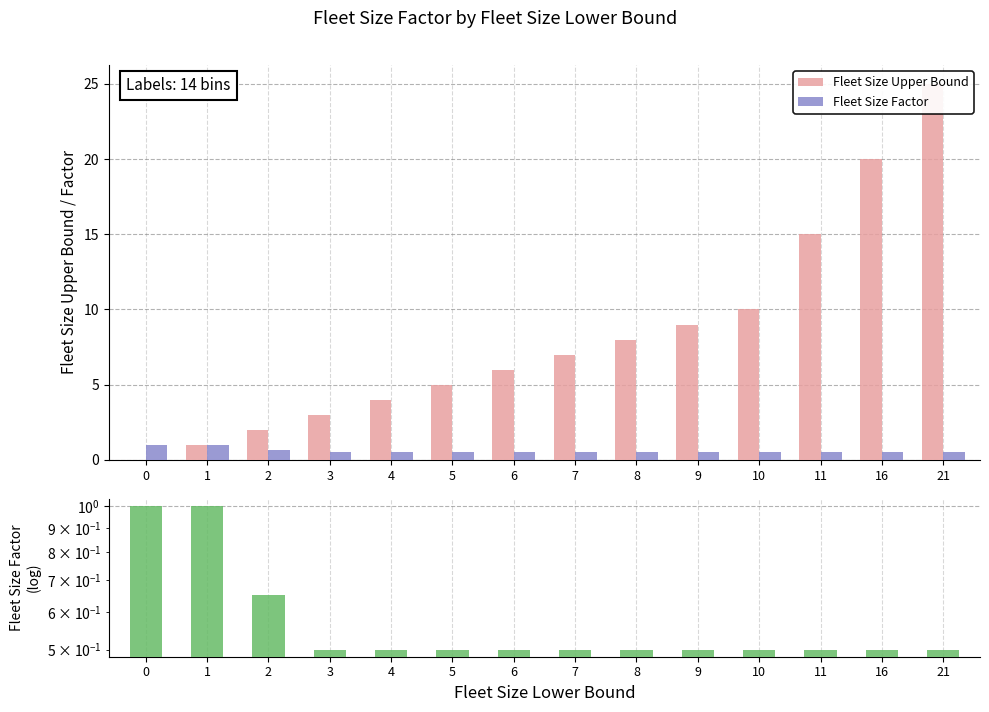

What is the approximate value of Fleet Size Upper Bound at 9?

9.0